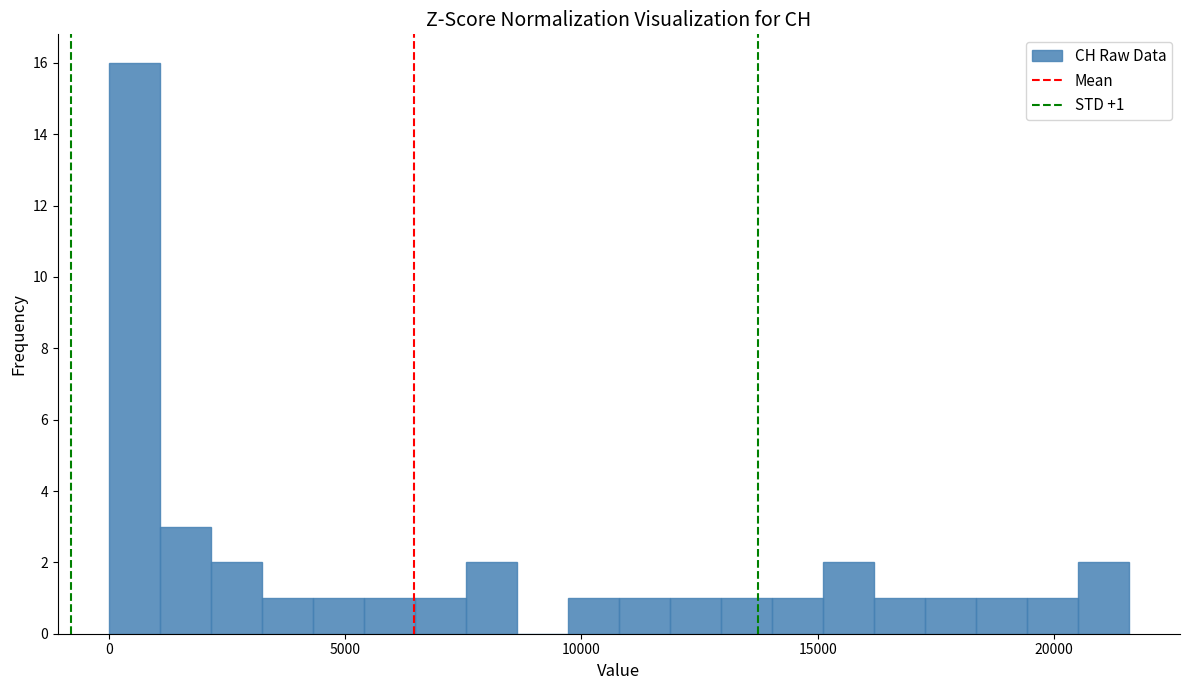

Read against the x-axis, roughly where is the centre of the tallest bar?

500